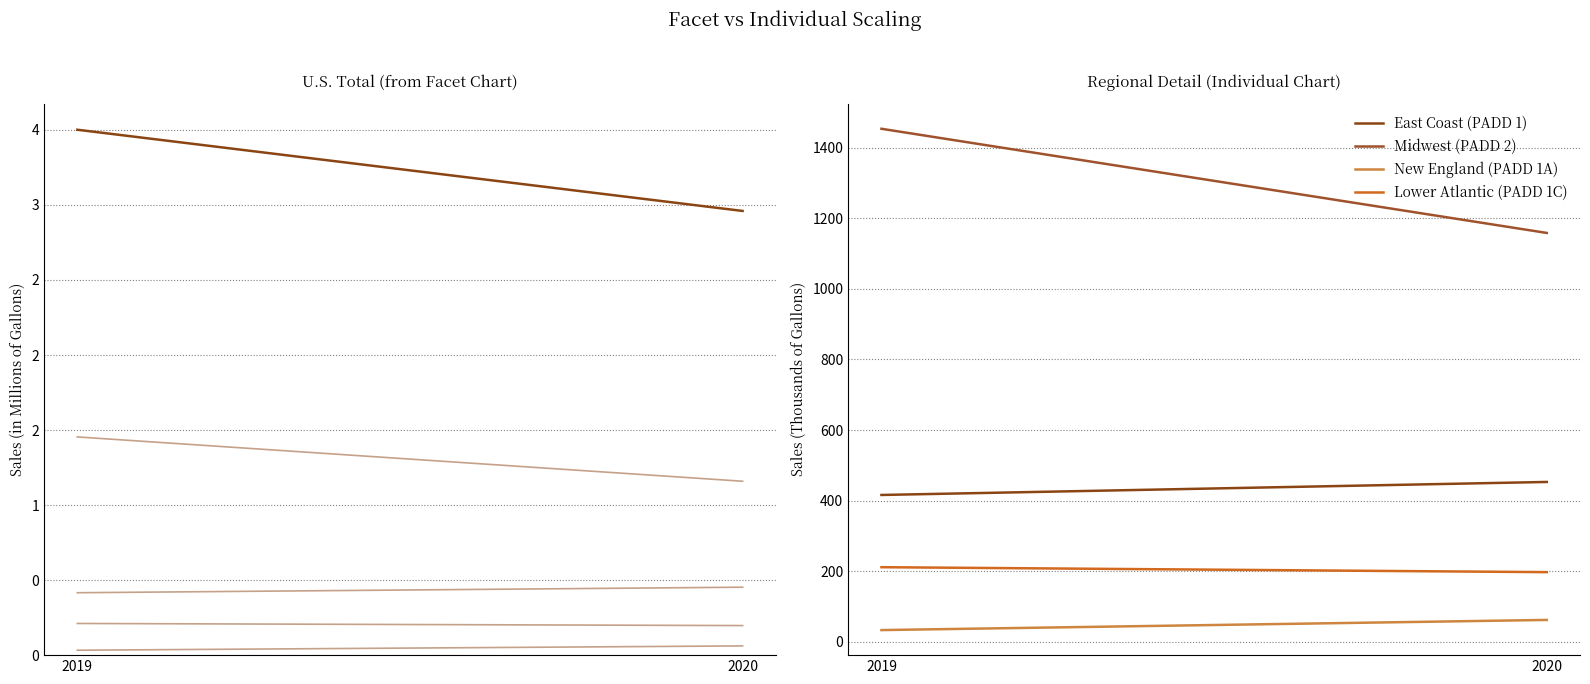

What is the value of the U.S. Total point at the 1st from the left?

3501095